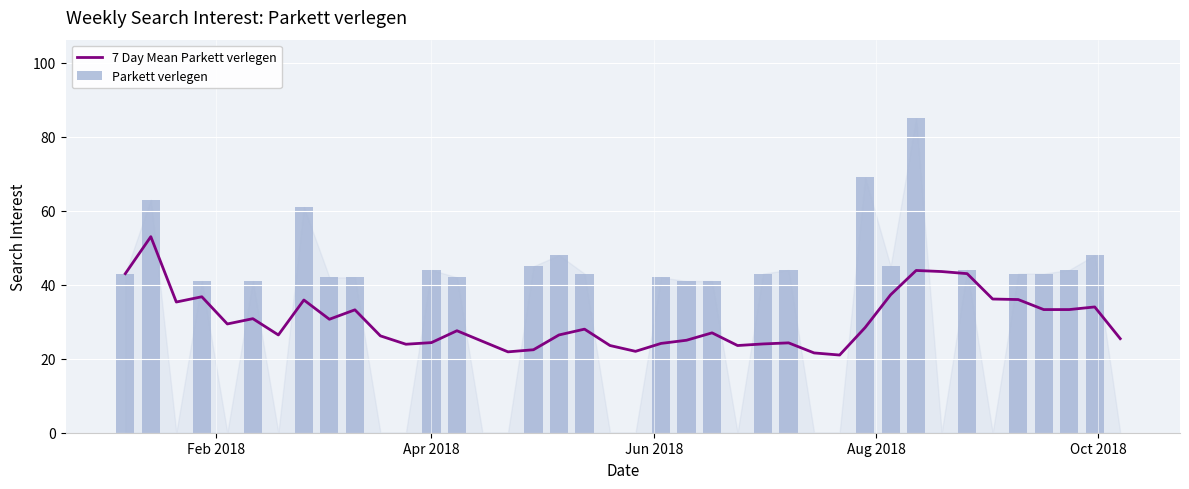

What is the lowest value of the 7 Day Mean Parkett verlegen series?

21.0